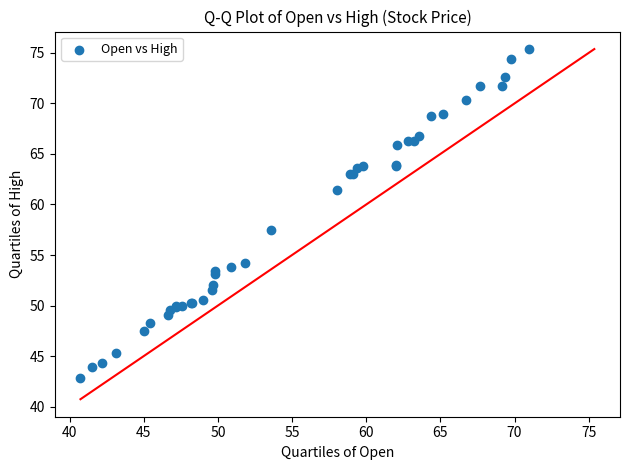

What Y value in the scatter plot is closest to 59?

57.5